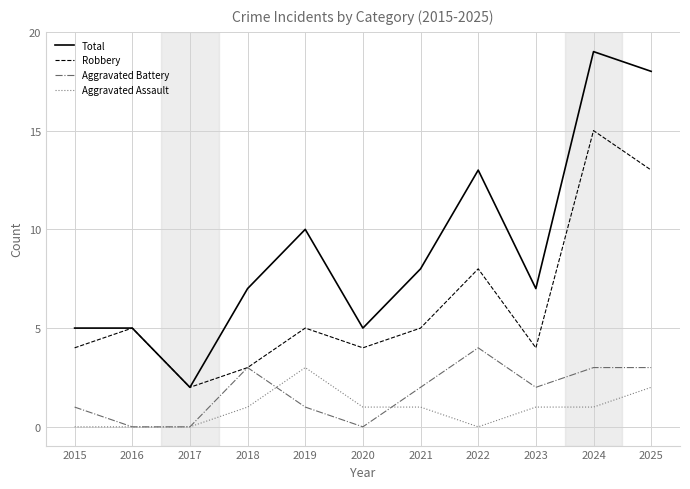

The value of Total at 2022 is 5. True or false?

False